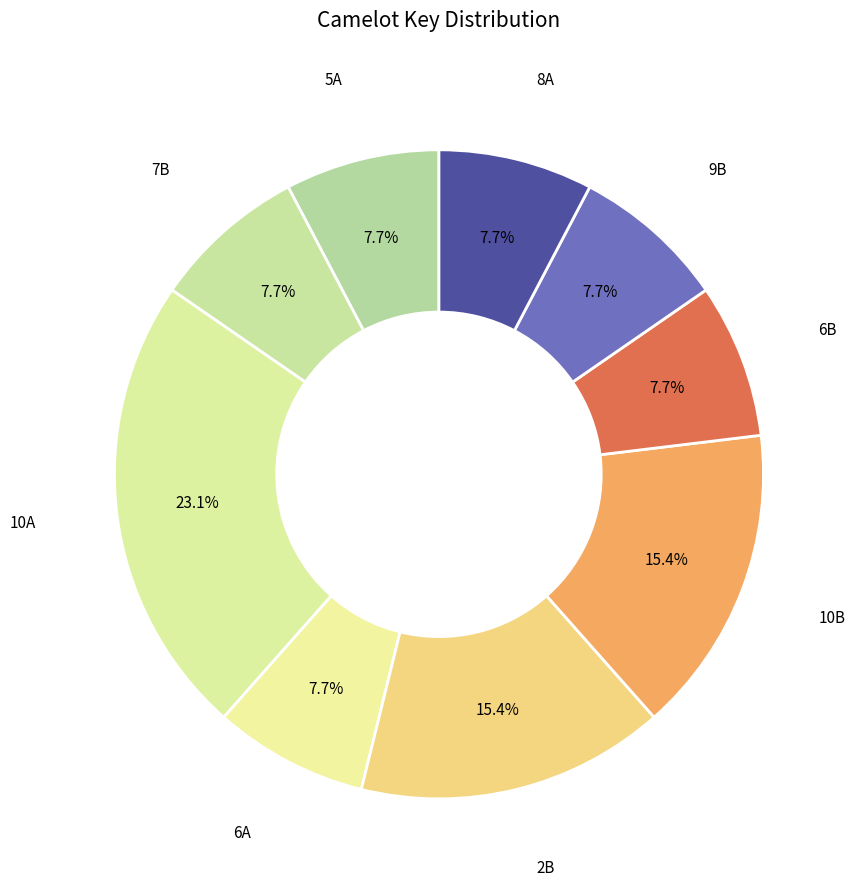

To the nearest percent, what is the difference between the 6A and 10A slice percentages?

15%